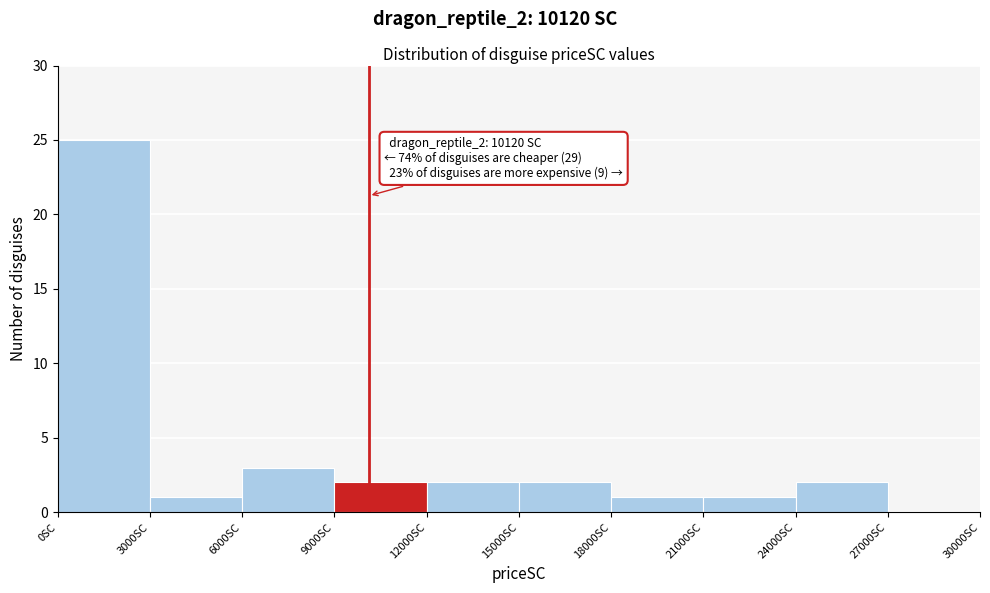

Over which range of the x-axis is the bar tallest?

0 to 3000